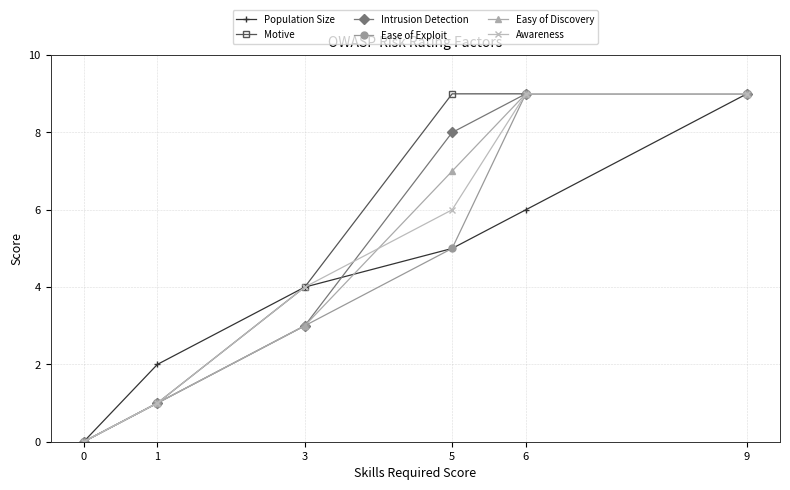

Does the chart display data point markers on the line(s)?

Yes